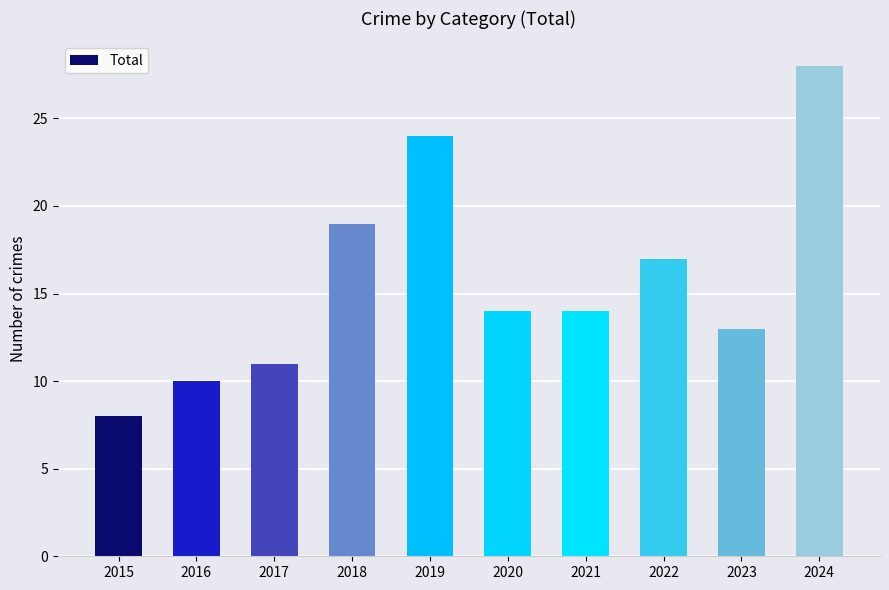

What is the change in value from 2019 to 2024?

+4